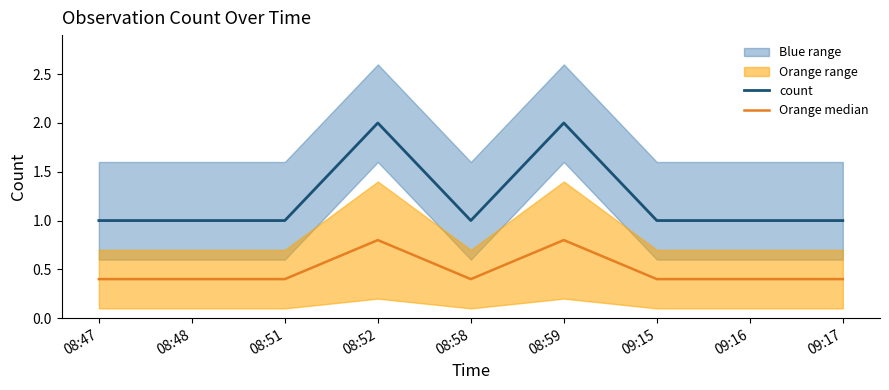

Where is the first local maximum for count?

08:52